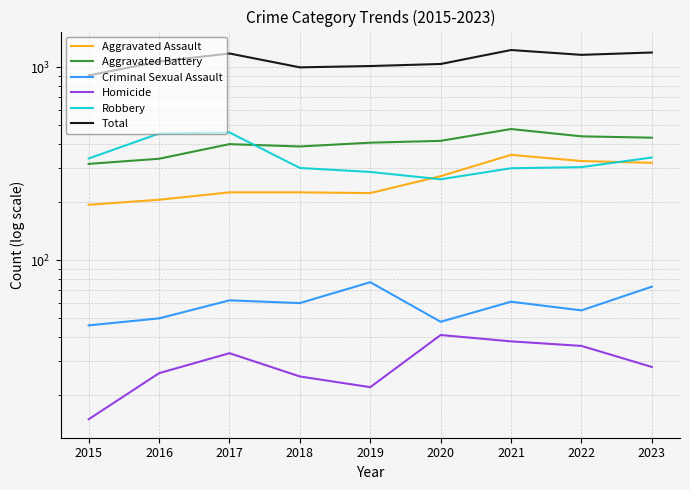

Between 2015 and 2020, which is larger?

2020